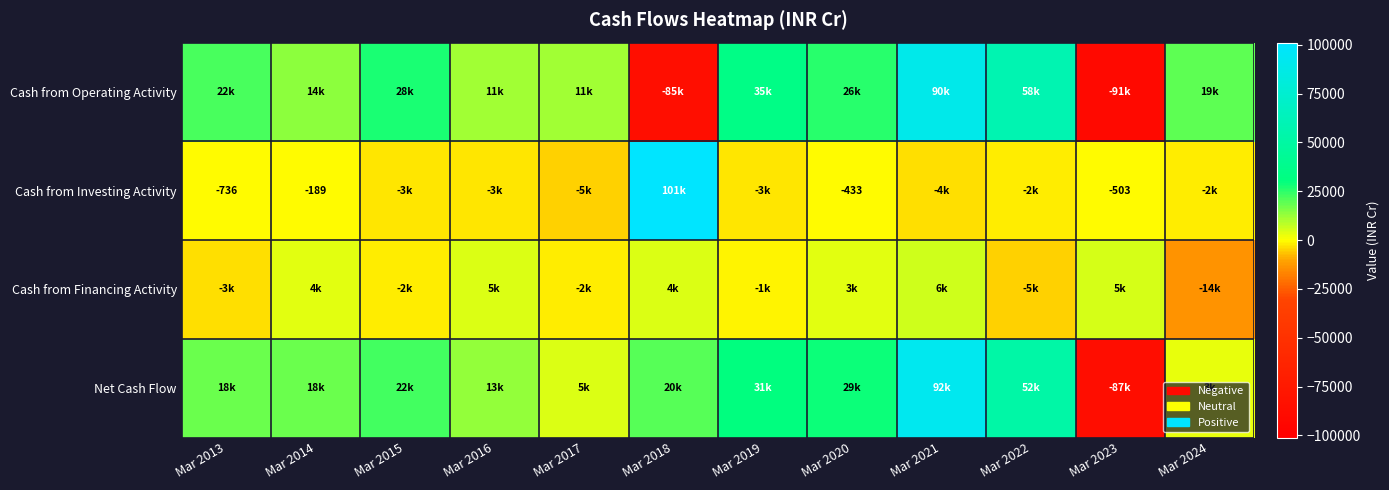

How many values in Cash from Financing Activity are below zero?

6